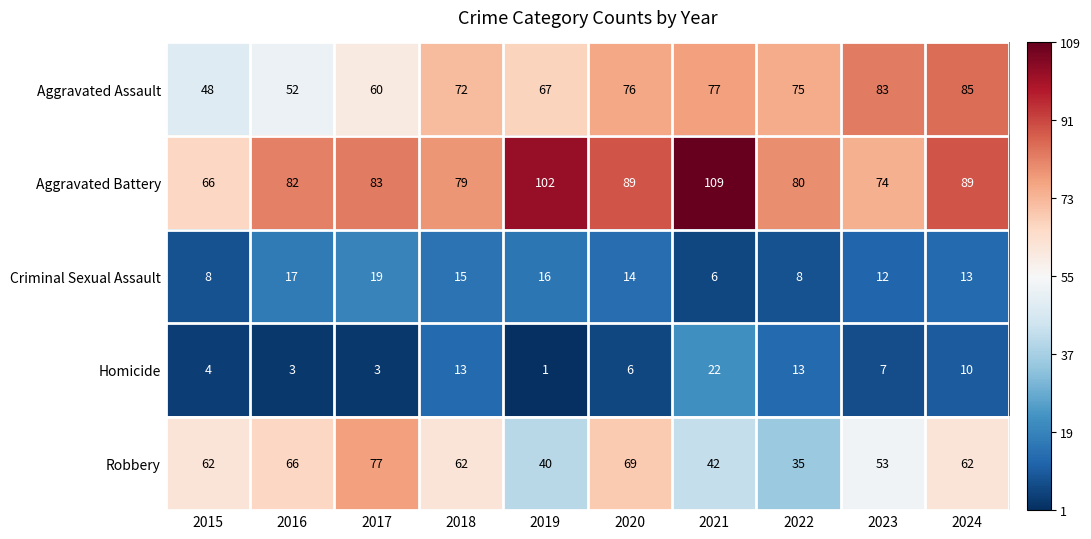

How many data points in Aggravated Battery are less than 83?

5